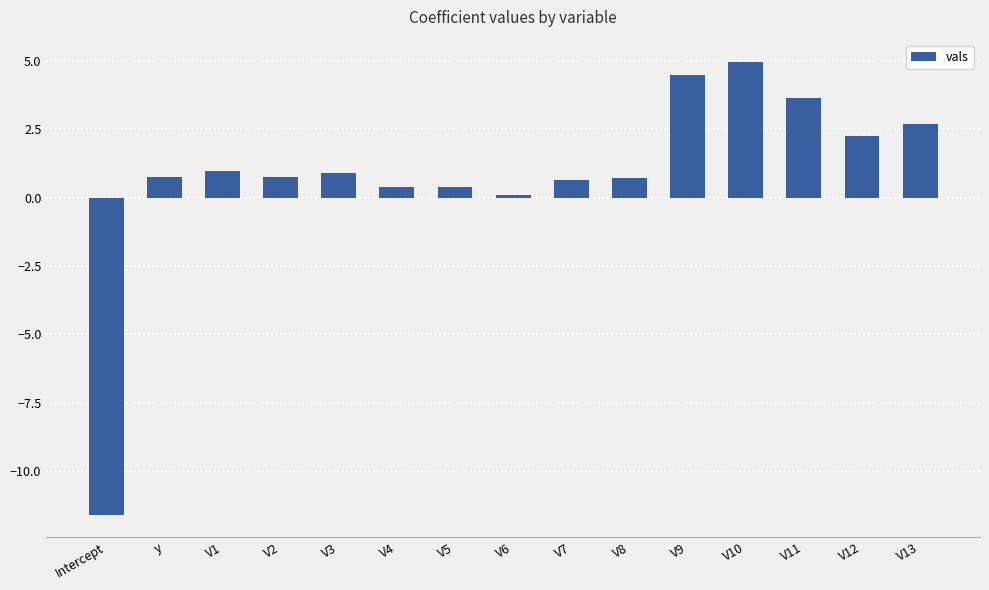

Does the chart contain stacked bars?

No